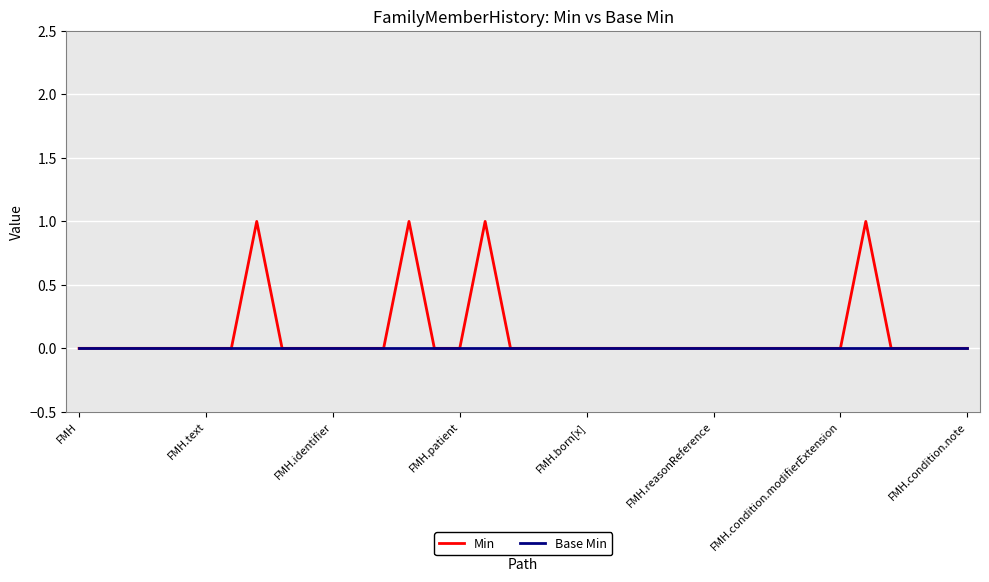

List the series in order of their peak value, lowest first.

Base Min, Min